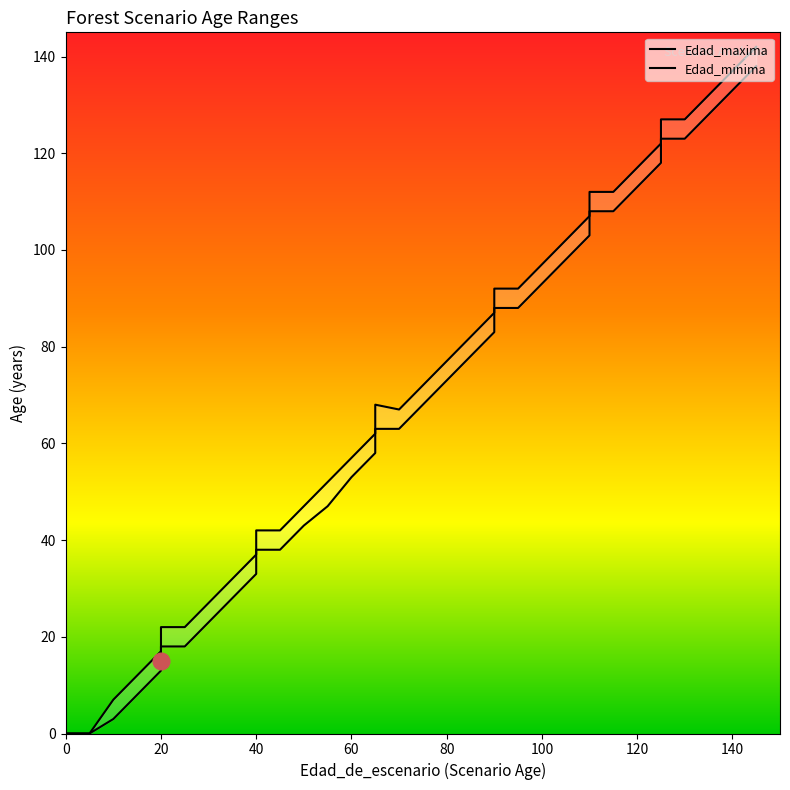

True or false: Edad_minima and Edad_maxima cross at least once.

False